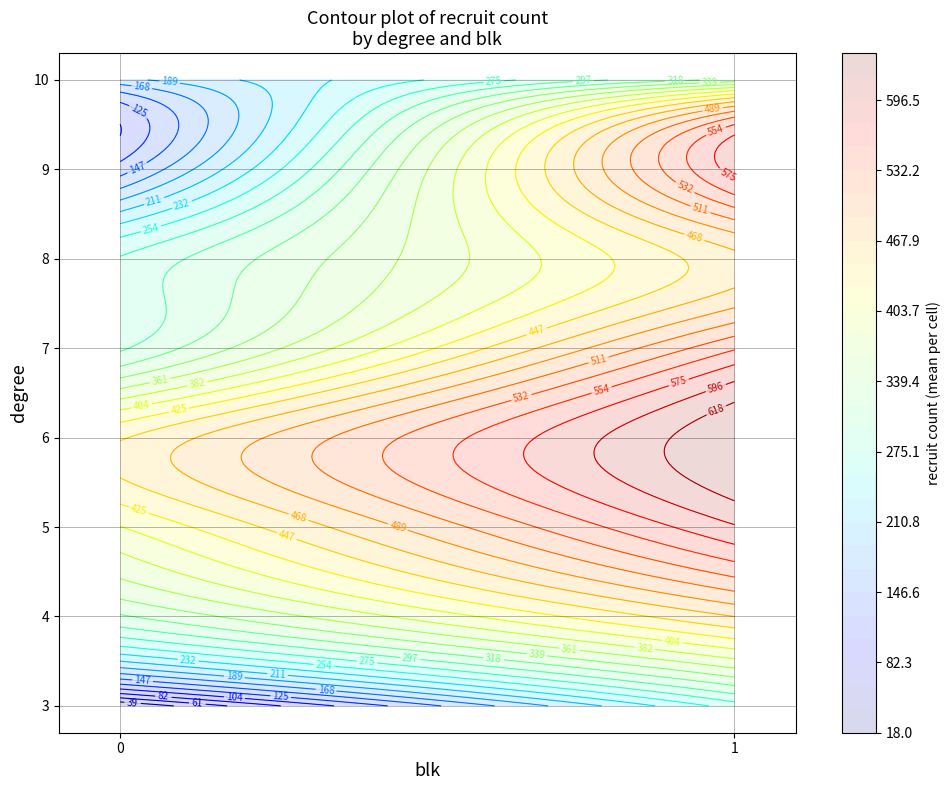

What is the maximum value shown in the chart?

638